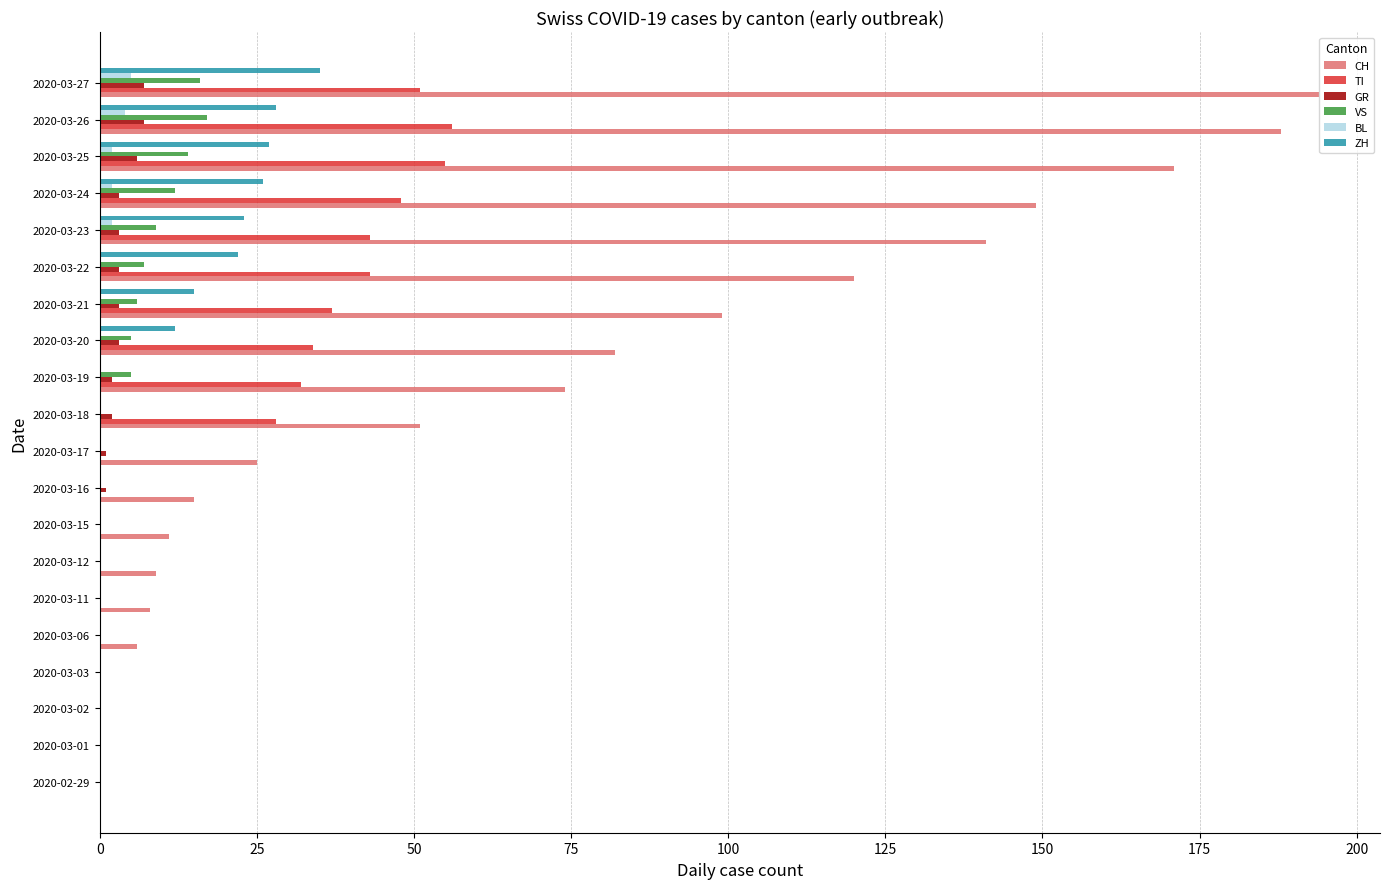

What is the sum of all BL values?

15